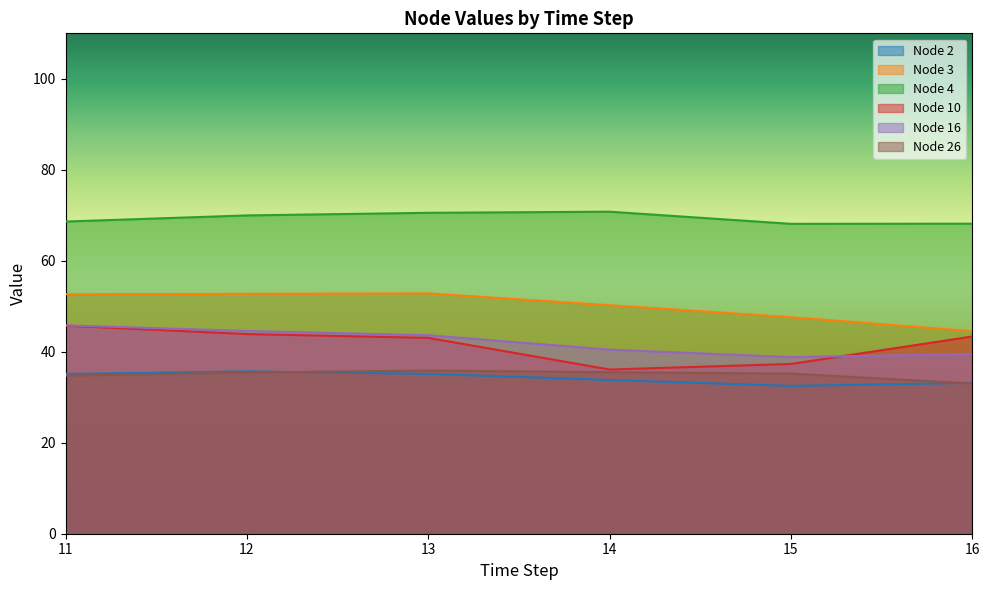

True or false: Node 4 and Node 26 cross at least once.

False